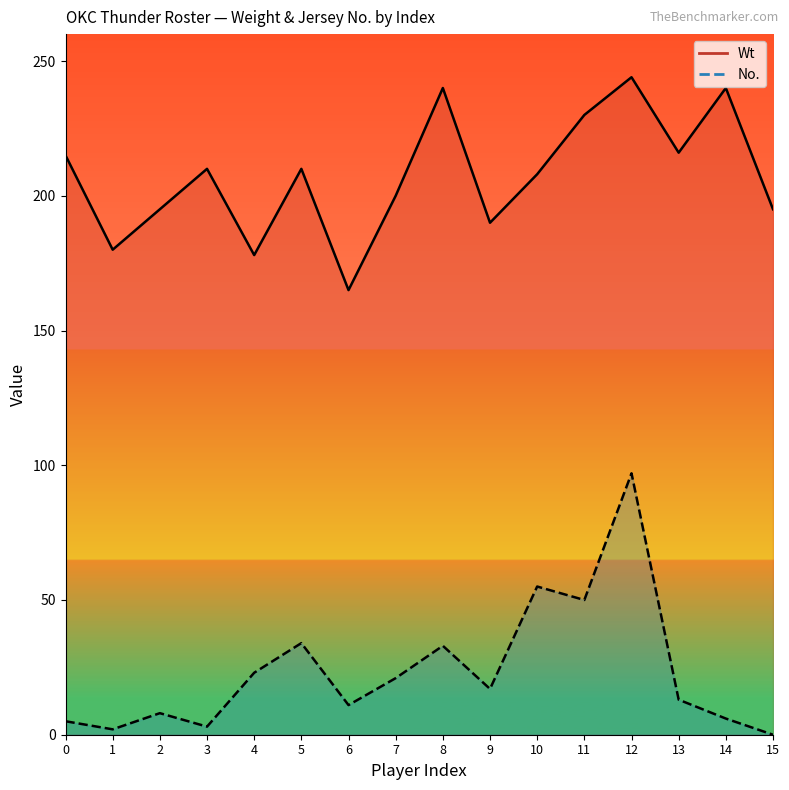

Reading right to left, extract all data points from this chart.

Wt: 15=195	14=240	13=216	12=244	11=230	10=208	9=190	8=240	7=200	6=165	5=210	4=178	3=210	2=195	1=180	0=215
No.: 15=0	14=6	13=13	12=97	11=50	10=55	9=17	8=33	7=21	6=11	5=34	4=23	3=3	2=8	1=2	0=5